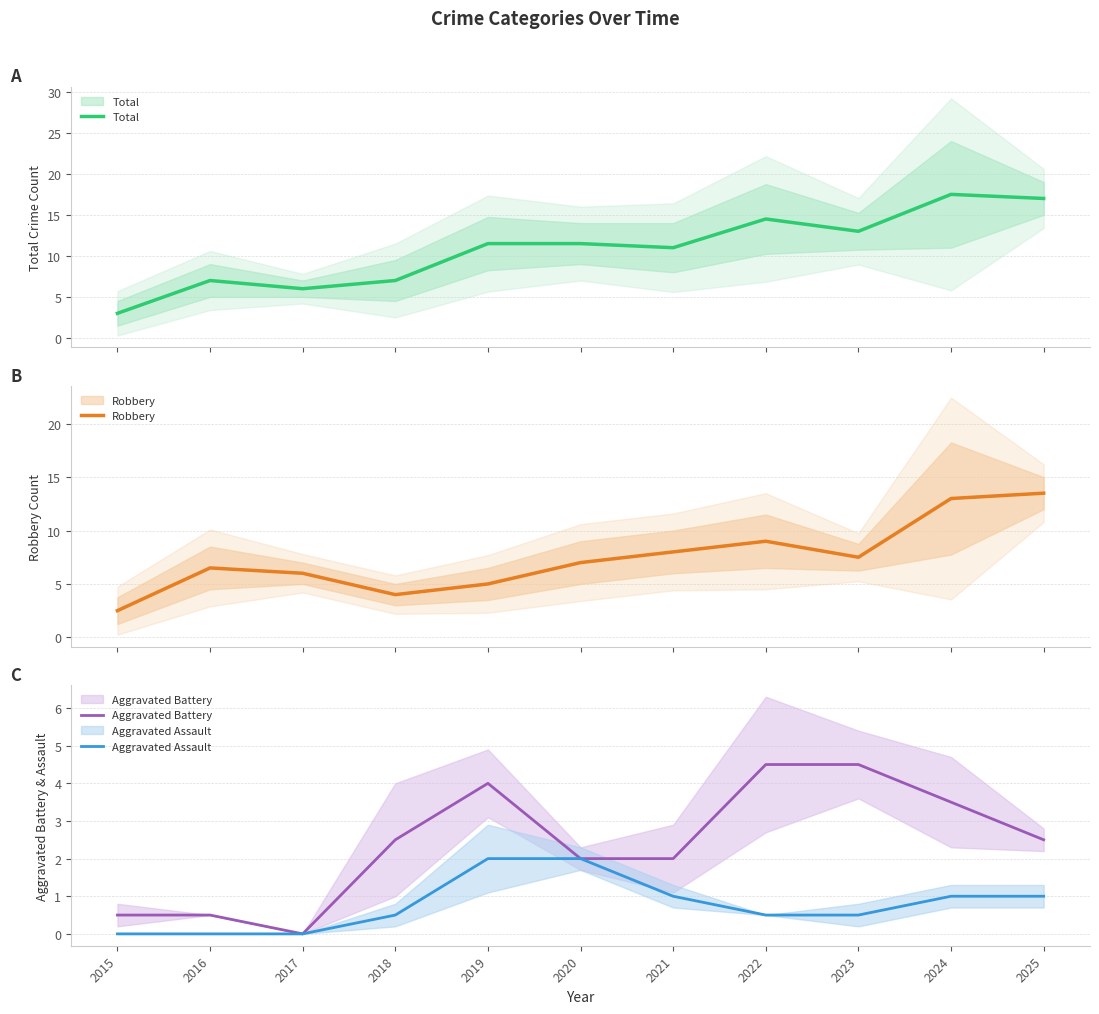

Where does the Aggravated Battery series first go above 2?

2018